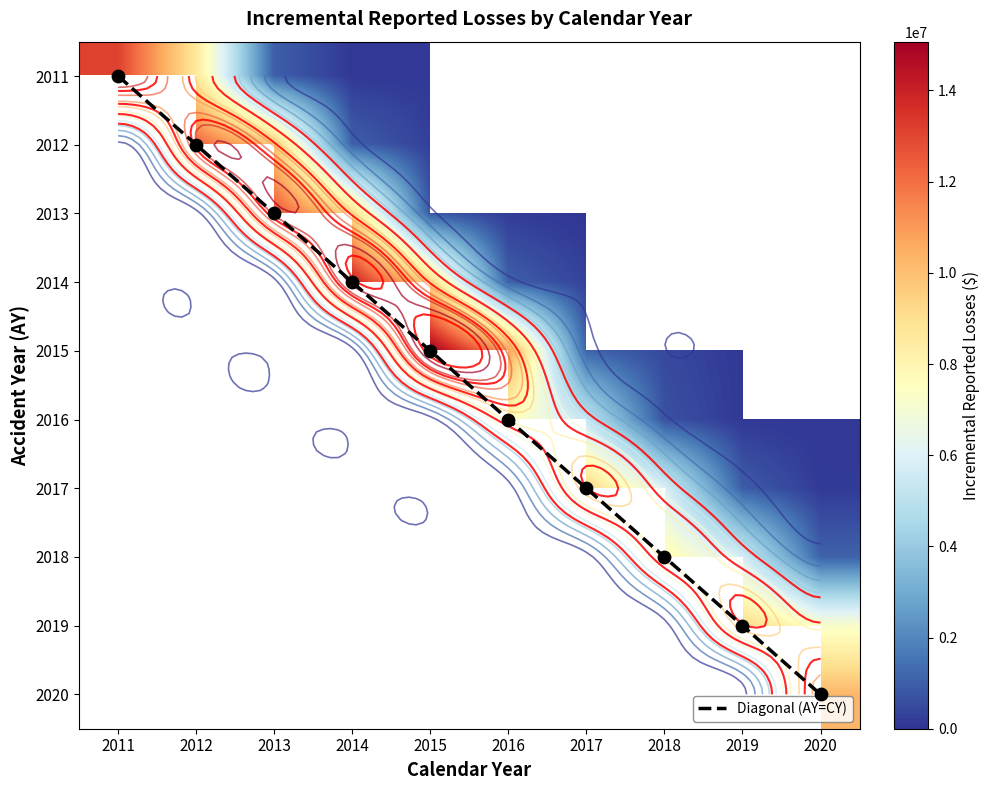

What is the difference between the highest and lowest values at 2019?

9281079.6